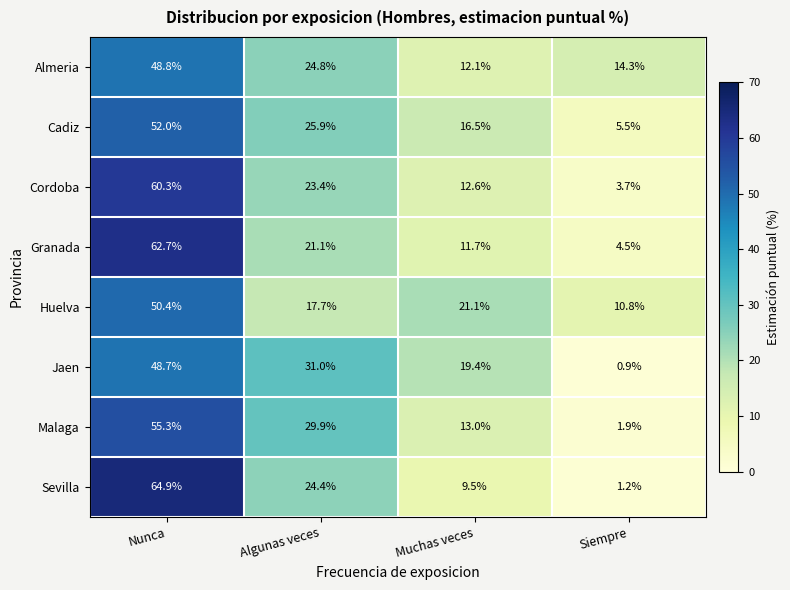

At which category is the sum across all series the highest?

Nunca